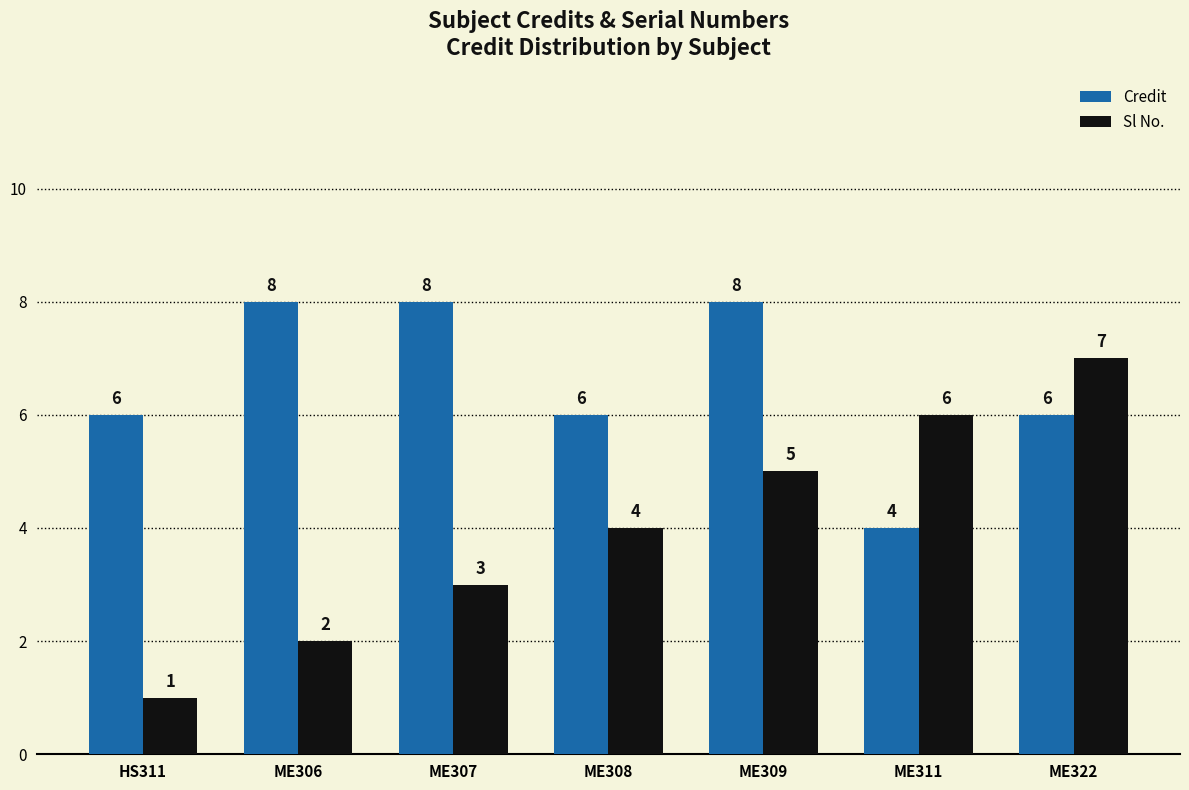

How many values in the Credit series are below 6?

1